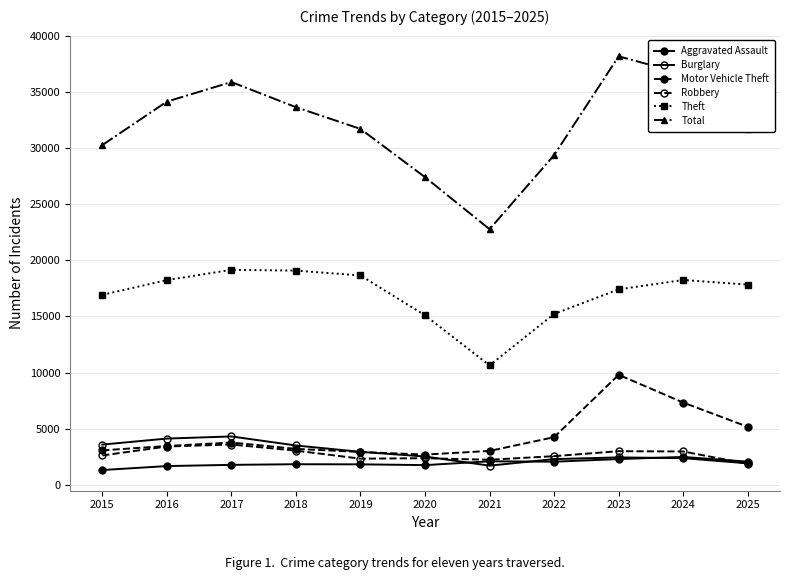

What is the value of the Motor Vehicle Theft point at the 10th from the left?

7324